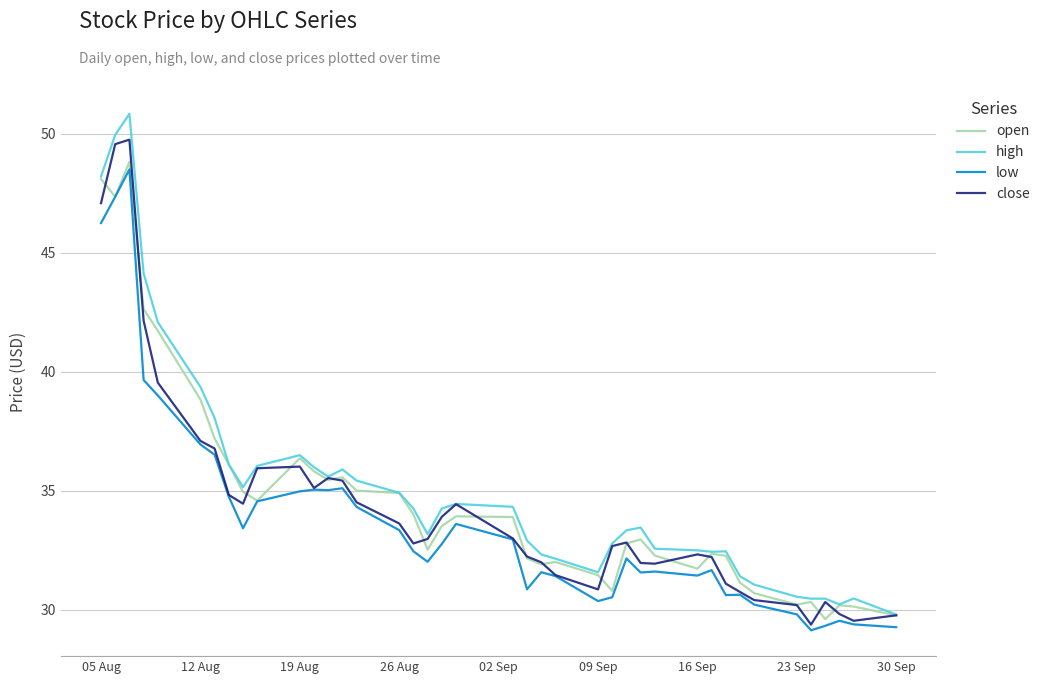

True or false: low and high cross at least once.

False